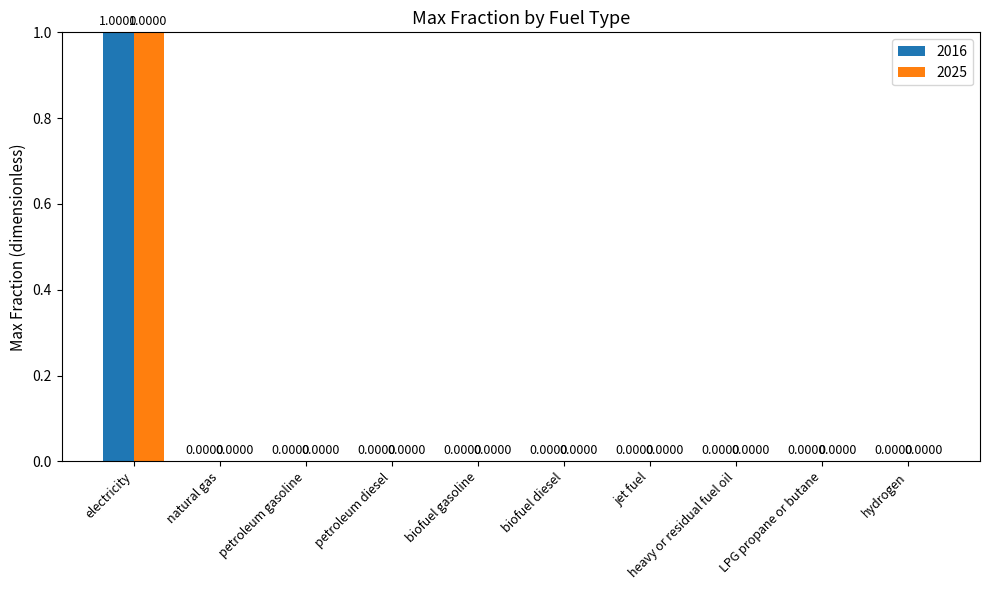

How many series are shown in this chart?

2